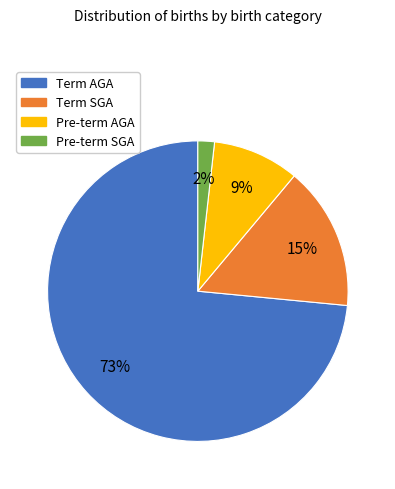

Rank the categories by value from highest to lowest.

Term AGA, Term SGA, Pre-term AGA, Pre-term SGA